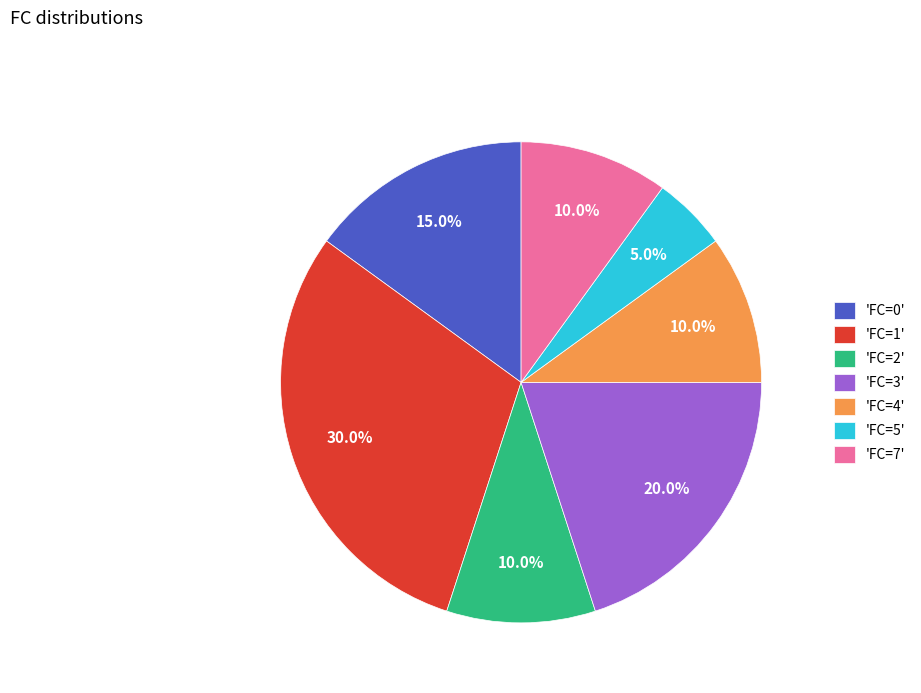

Does 'FC=3' represent more than half of the total?

No